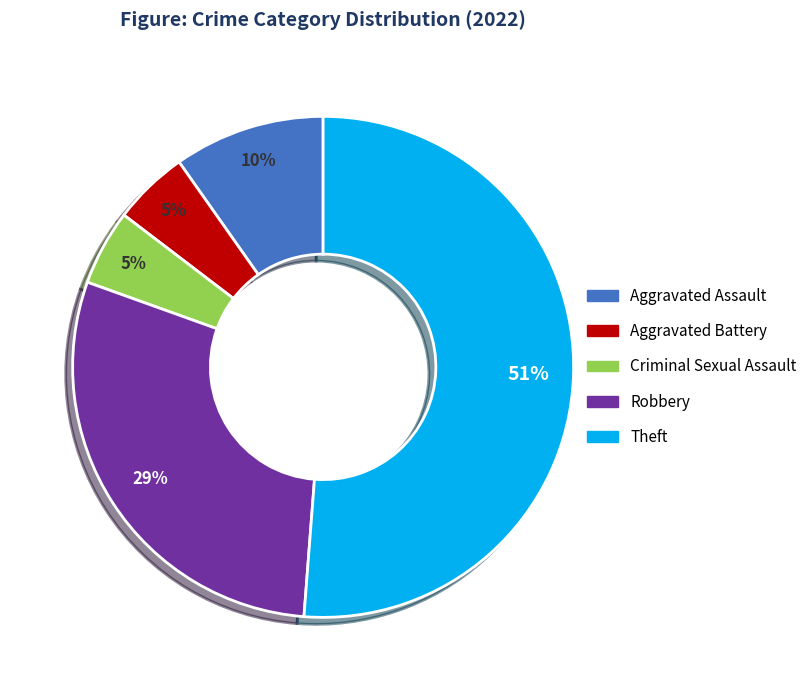

Do Criminal Sexual Assault and Aggravated Battery together represent more than half of the pie?

No